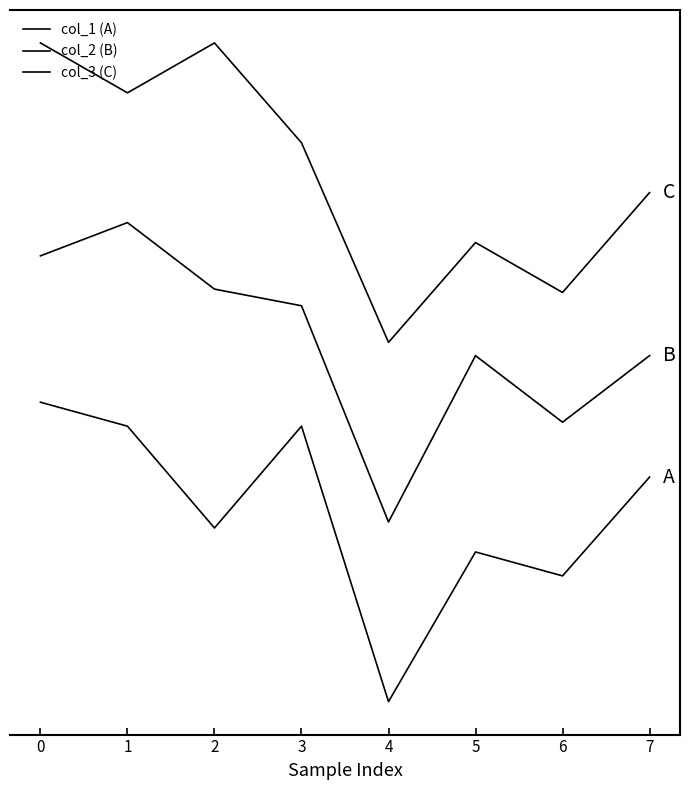

True or false: col_1 (A) and col_2 (B) intersect in this chart.

False